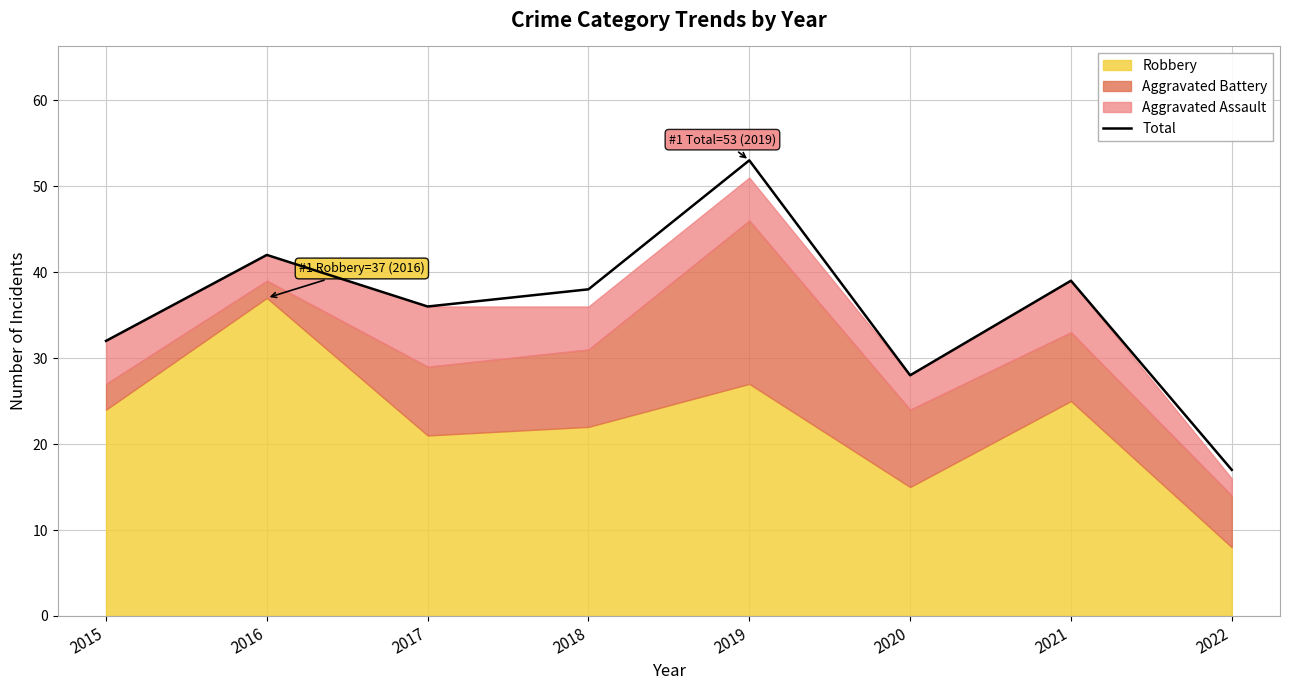

Rank the categories by value from highest to lowest.

2019, 2016, 2021, 2018, 2017, 2015, 2020, 2022